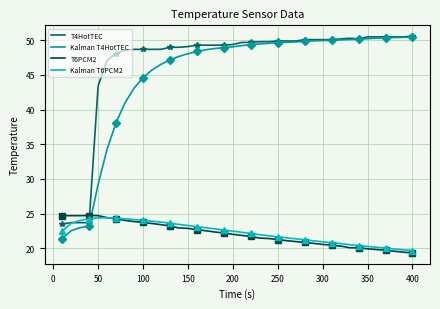

What is the smallest value displayed?

19.3